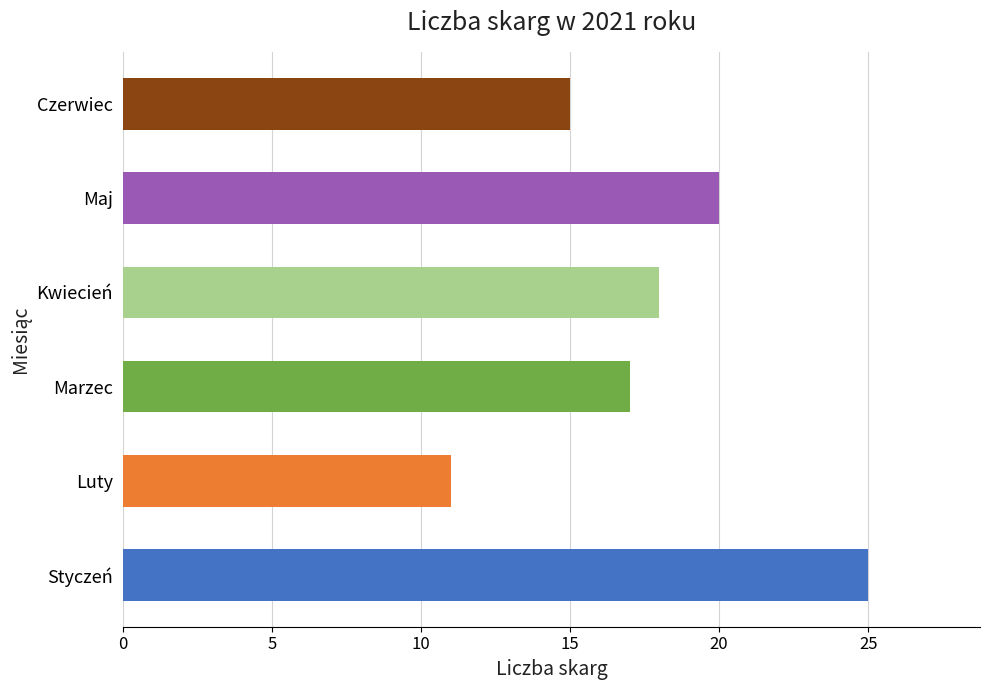

The chart shows a value of 11 at Luty. True or false?

True